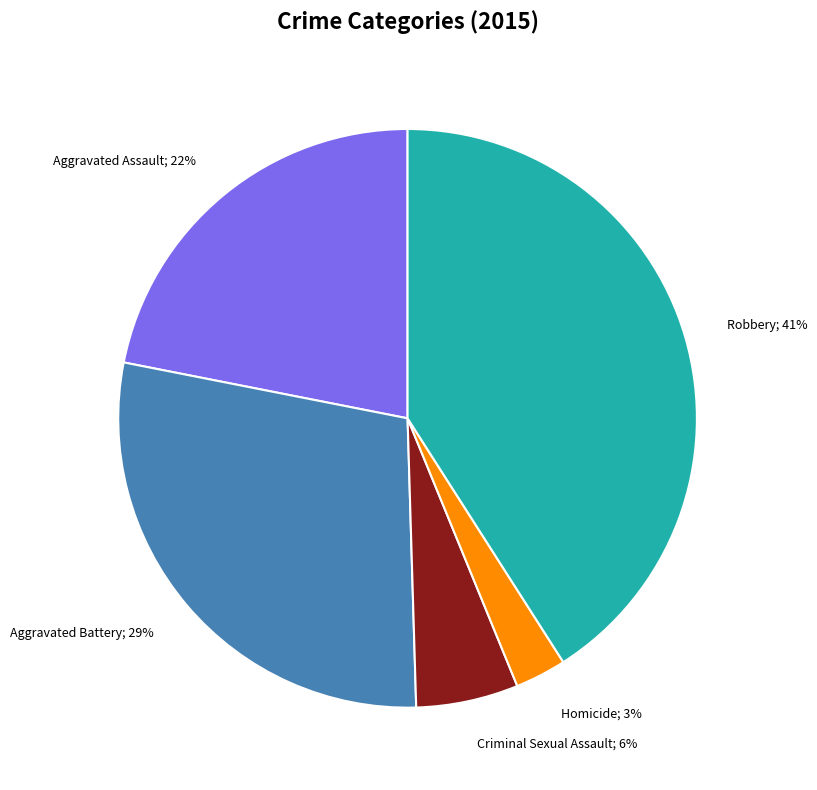

Is the sum of Aggravated Assault; 22% and Homicide; 3% greater than half?

No